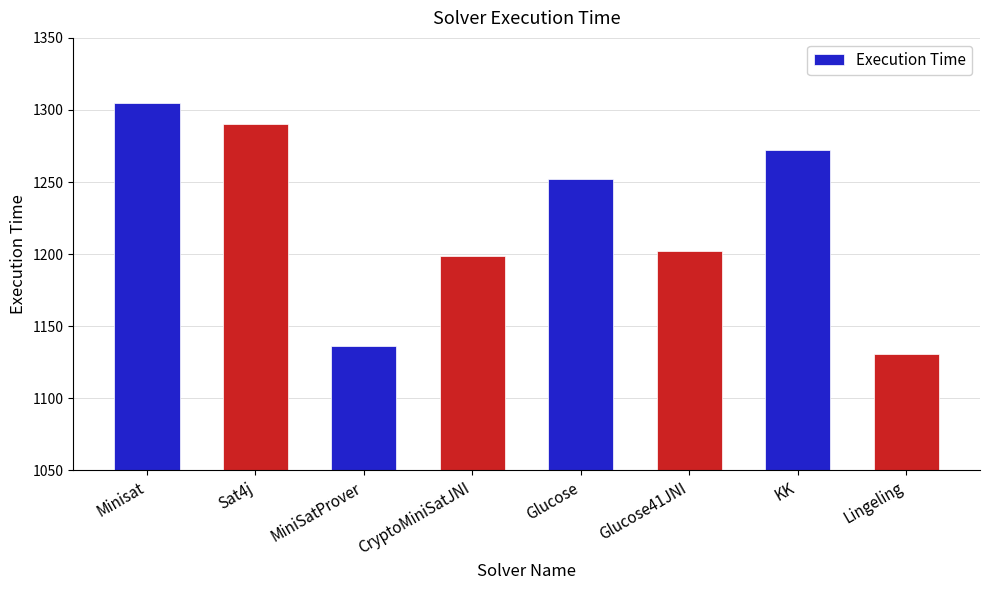

Read the value at Glucose, to the nearest 50.

1250